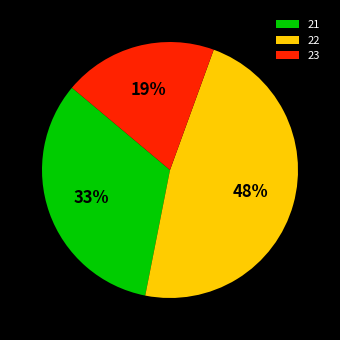

The 21 slice represents 39% of the pie. True or false?

False